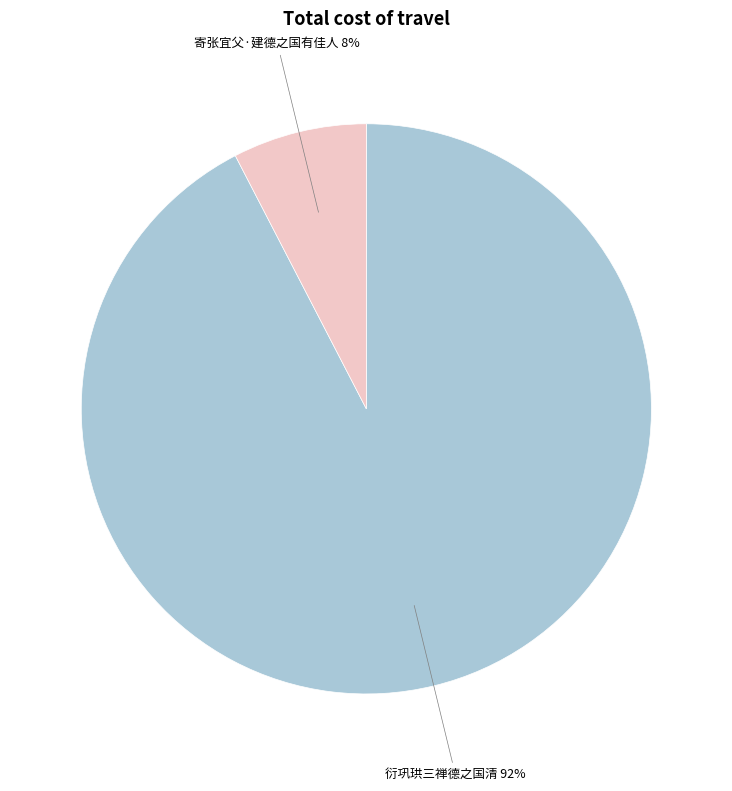

To the nearest percent, what is the average slice percentage?

50%